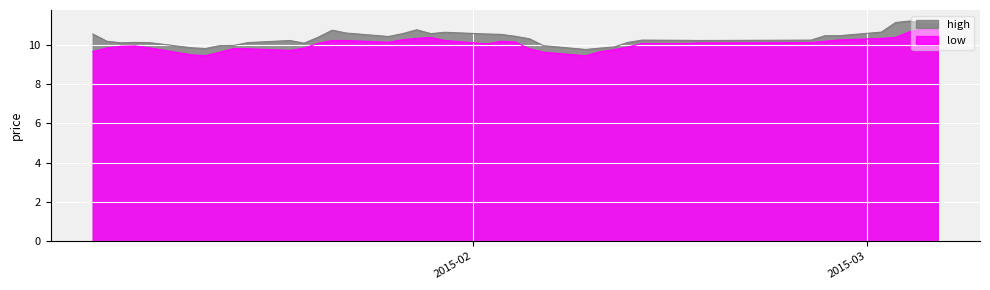

Which series has the widest spread of values?

high